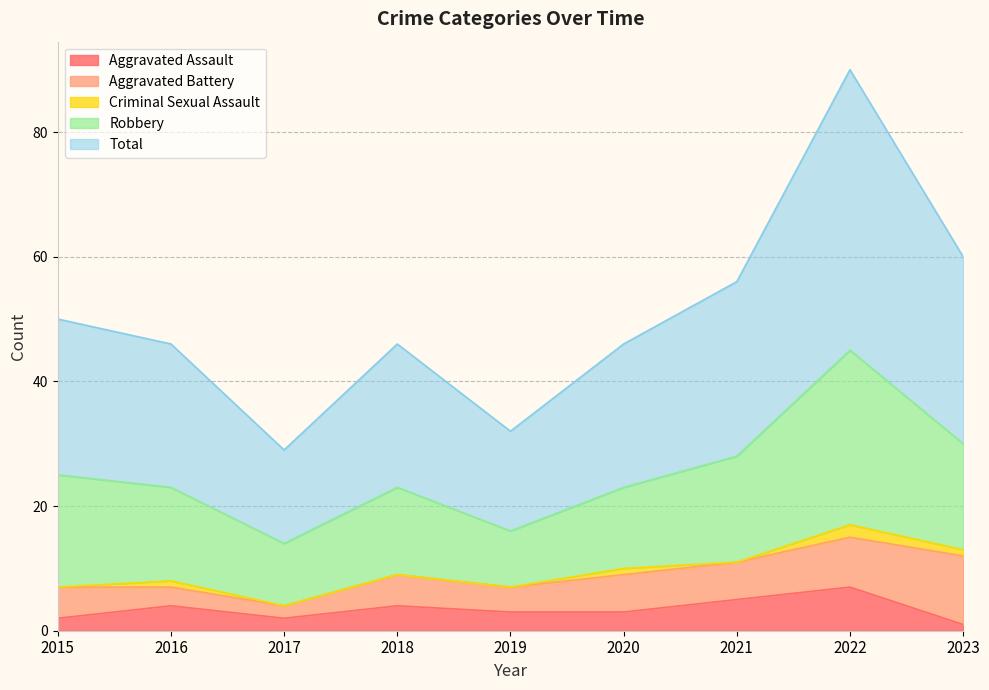

What is the difference between the maximum and minimum values in the Robbery series?

19